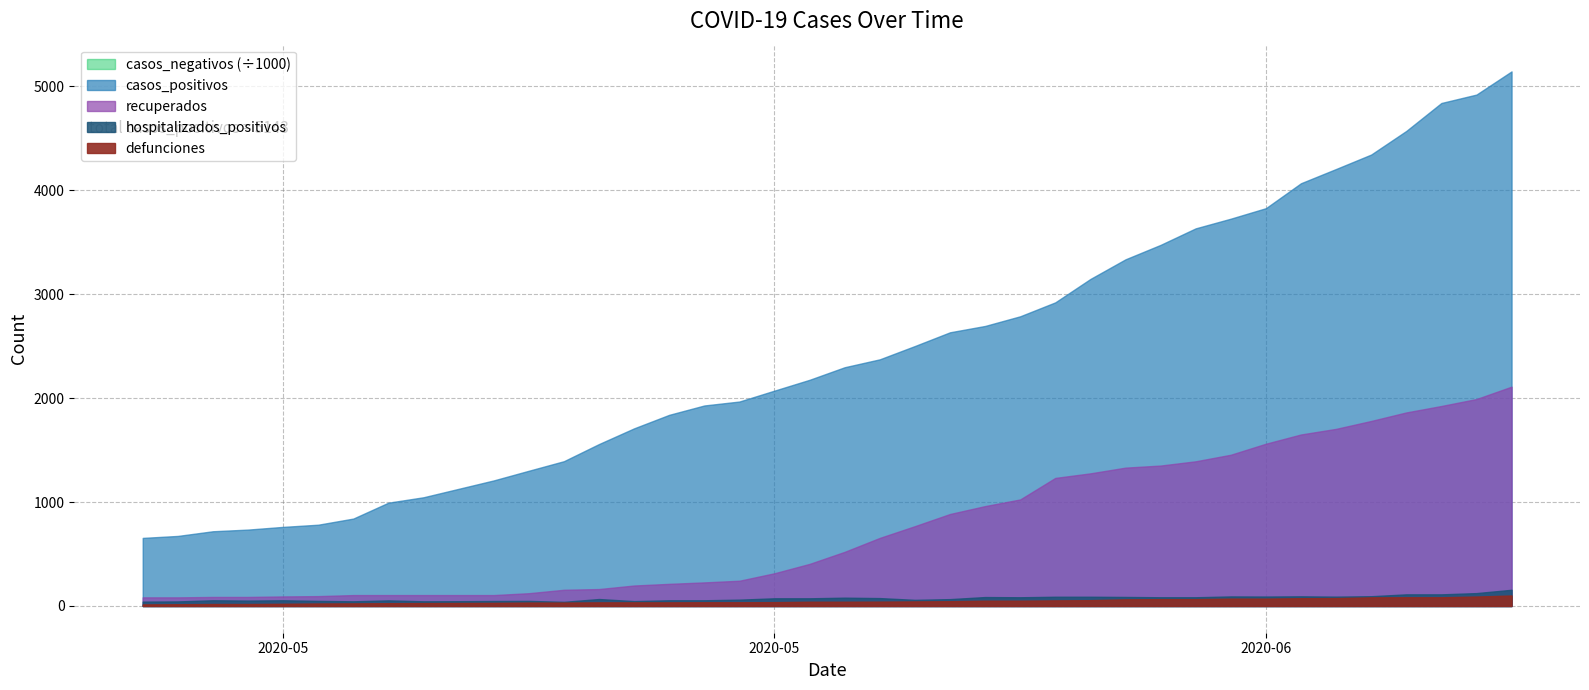

What are all the series names shown in the legend?

casos_negativos, casos_positivos, recuperados, hospitalizados_positivos, defunciones